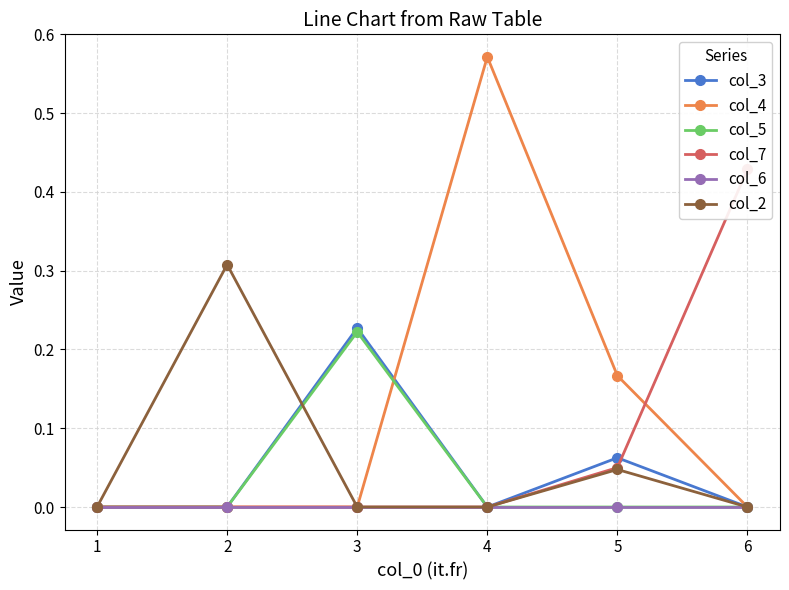

The value of col_2 at 1 is 0.0. True or false?

True